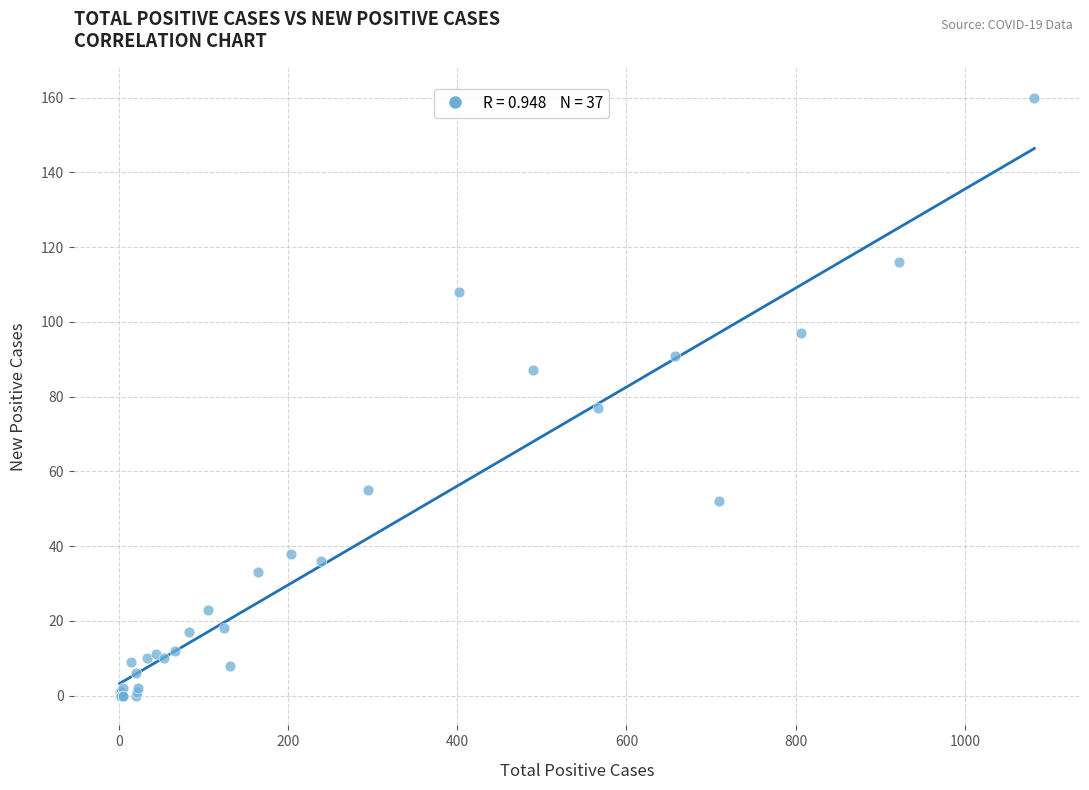

What Y value in the scatter plot is closest to 80?

77